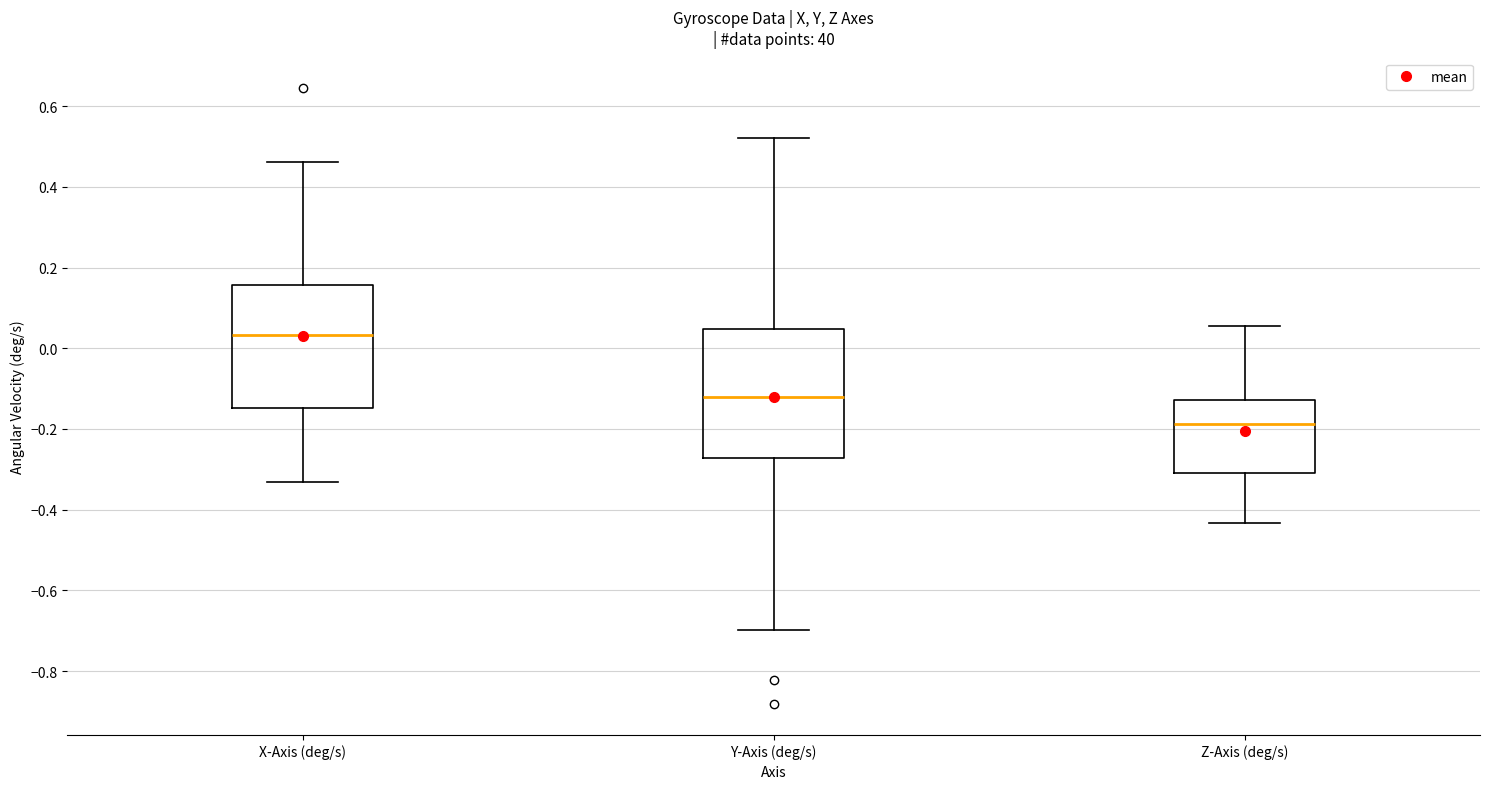

Reading left to right, transcribe this box plot: for each box, give where its median line is, the range the box spans, and where its two whiskers end, as read against the y-axis. The values are not printed on the chart, so give them approximately, as read against the axis.

X-Axis (deg/s): median 0.04, box -0.14 to 0.16, whiskers -0.34 to 0.46
Y-Axis (deg/s): median -0.12, box -0.28 to 0.04, whiskers -0.70 to 0.52
Z-Axis (deg/s): median -0.18, box -0.32 to -0.12, whiskers -0.44 to 0.06